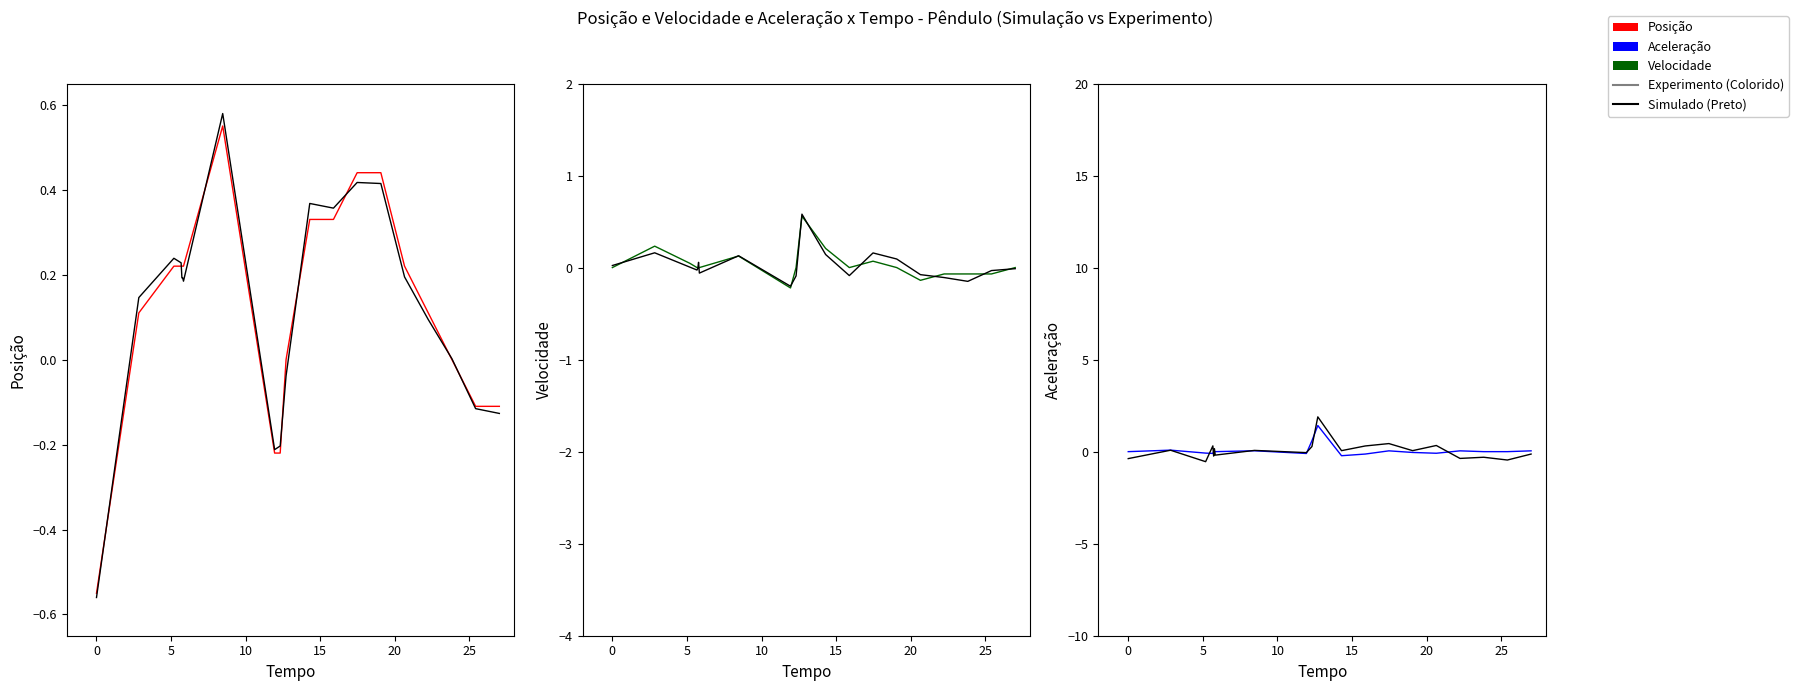

How many values in Experimento (Colorido) are above zero?

7